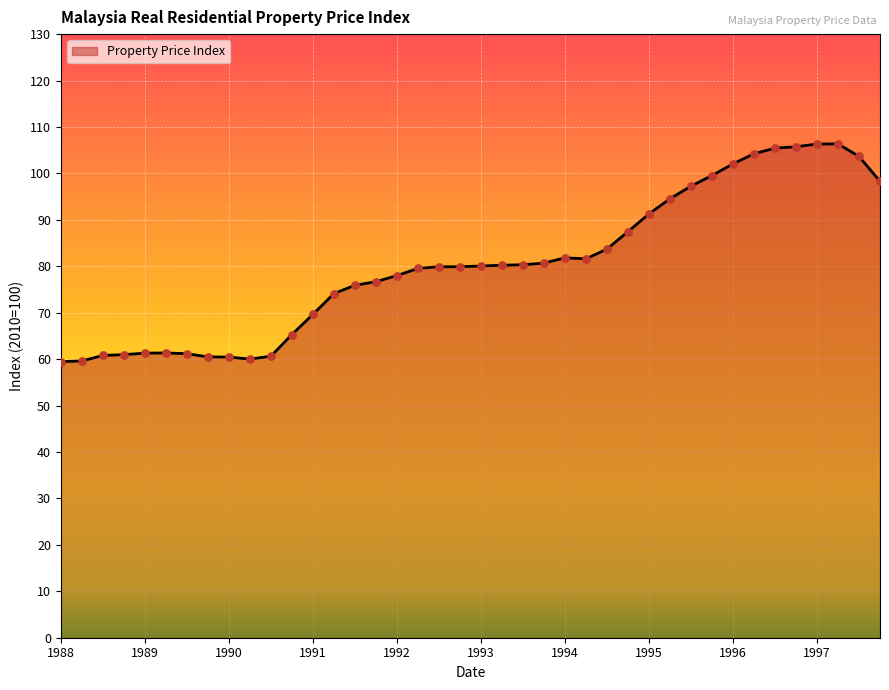

What is the smallest value displayed?

59.5